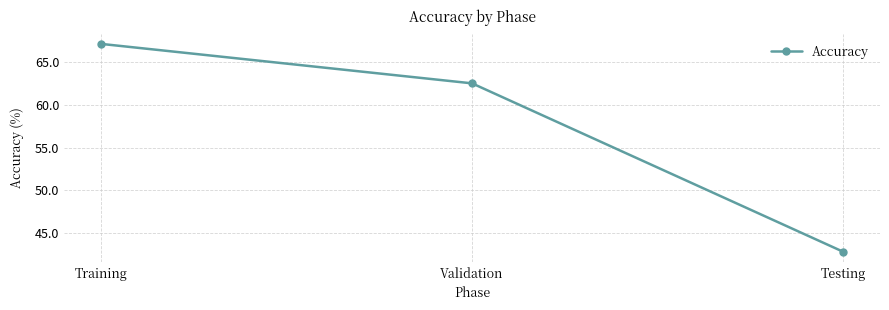

The chart shows a value of 108.1 at Training. True or false?

False